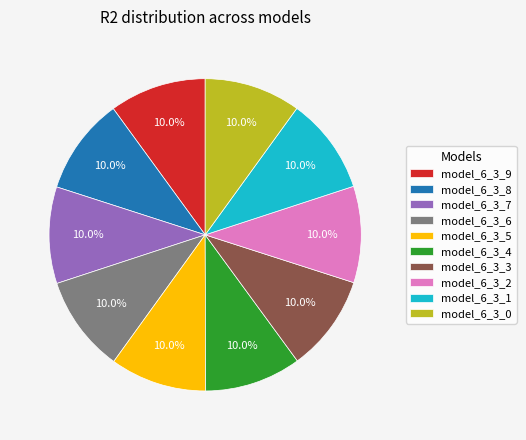

To the nearest percent, what is the average slice percentage?

10%